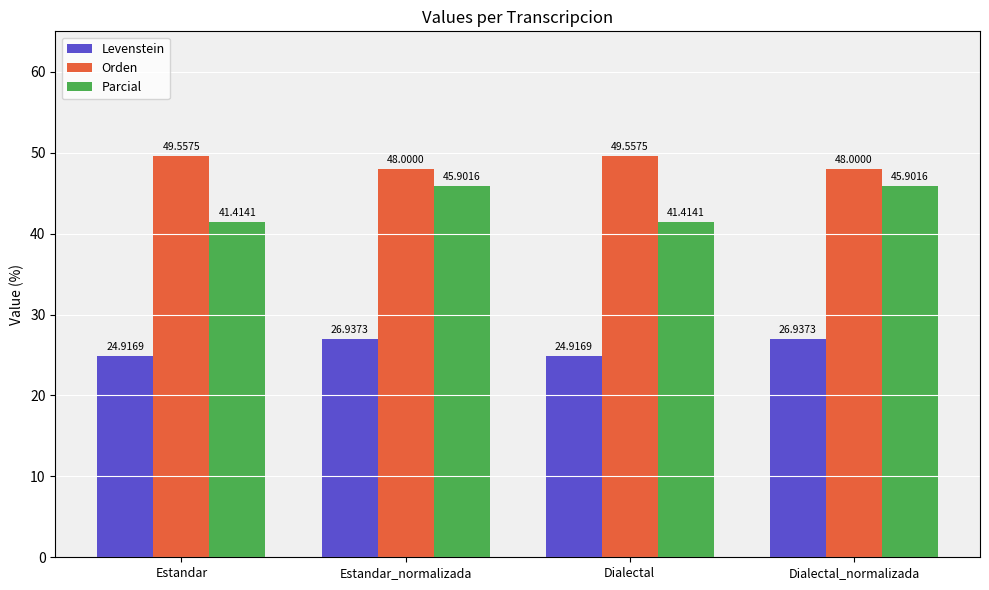

Which series has the largest total across all categories?

Orden